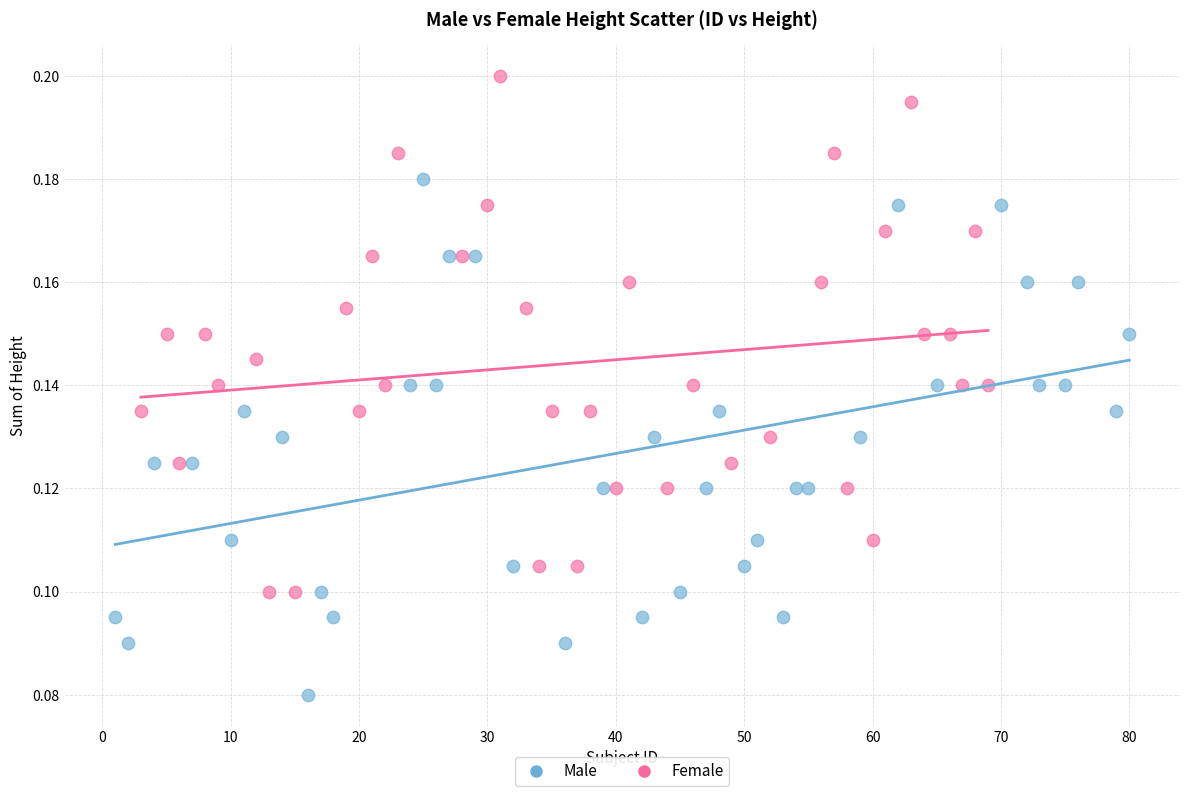

Which series contains the lowest Y value?

Male